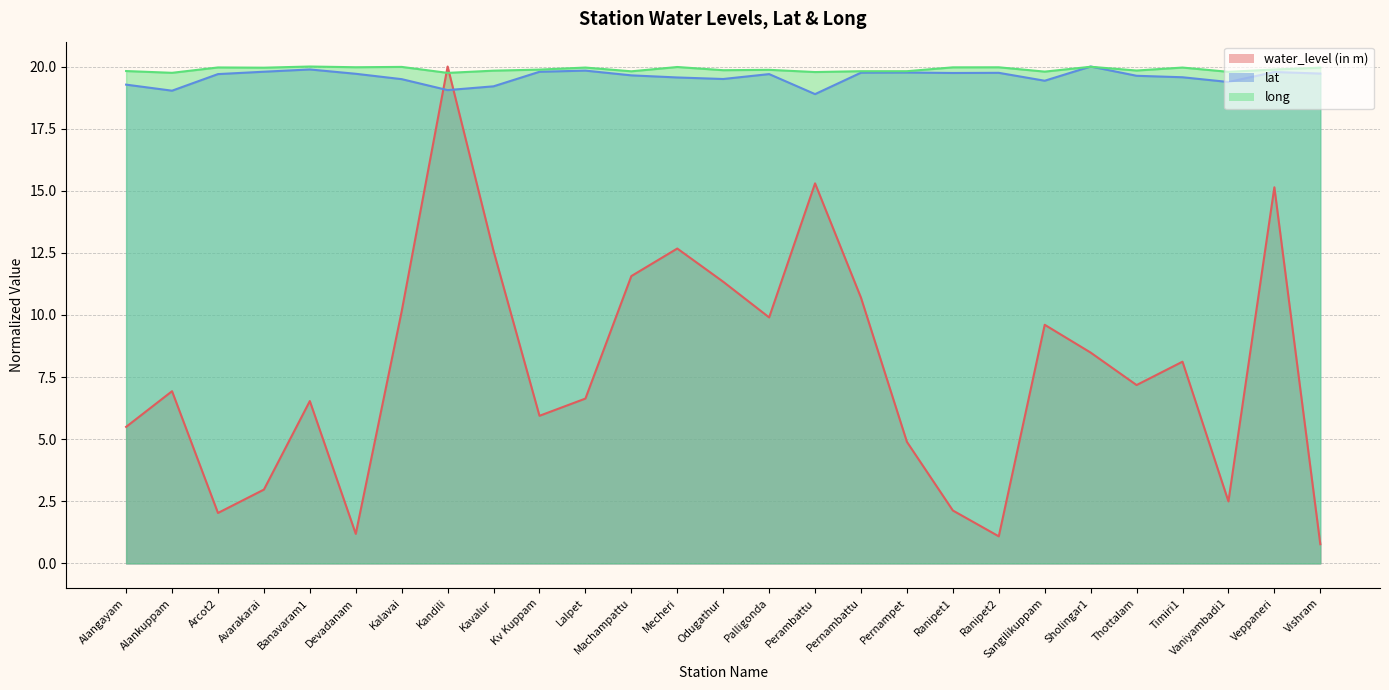

At how many categories does at least one series exceed 18?

27